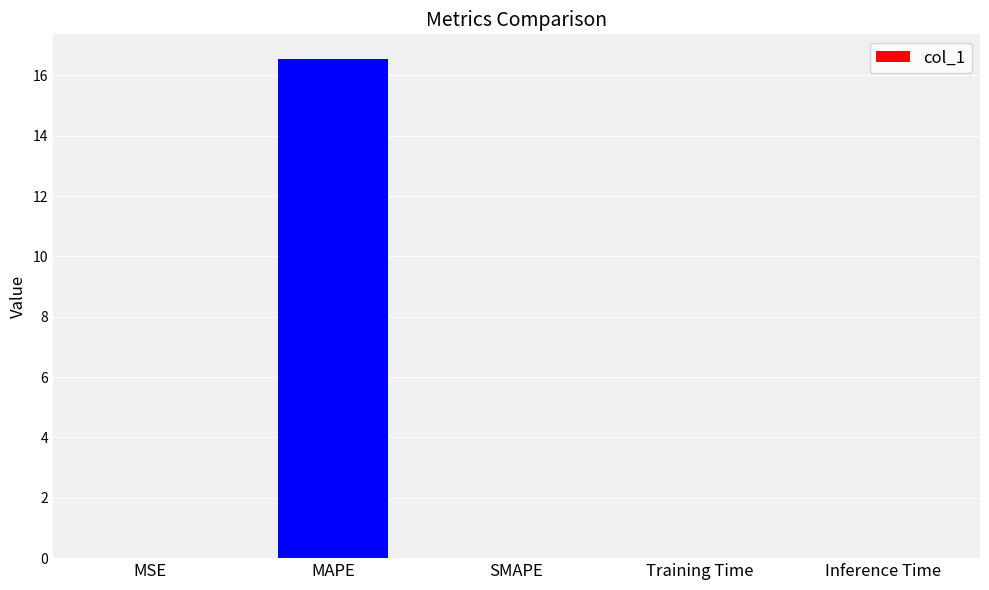

True or false: the data shows 0.0 at MSE.

True